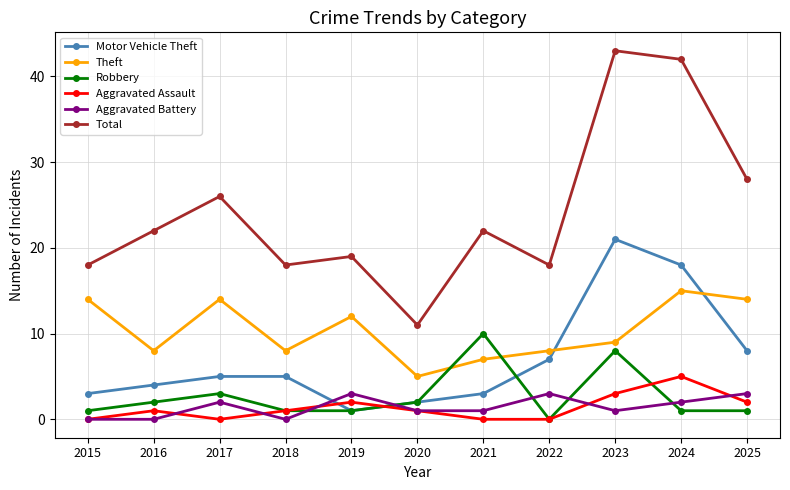

What is the difference between the Theft values at 2018 and 2017?

6